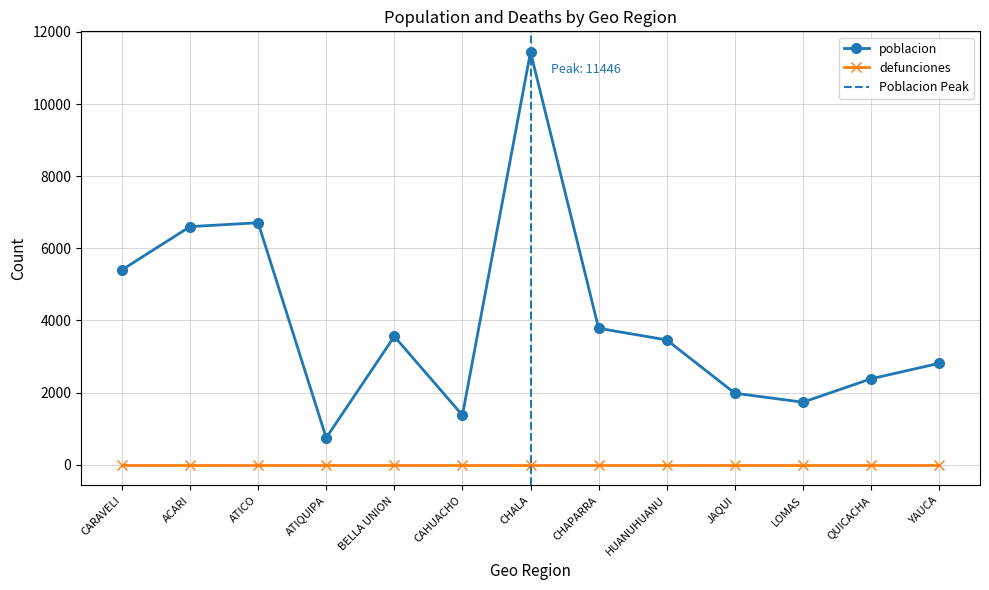

Which has a higher value, BELLA UNION or CARAVELI?

CARAVELI